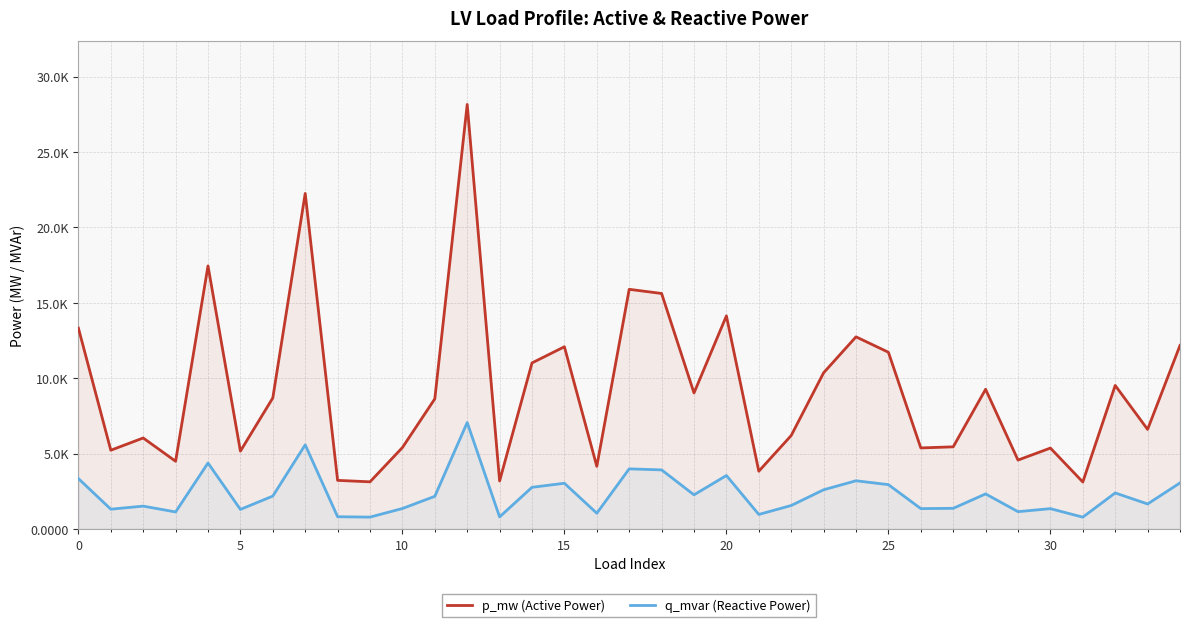

True or false: p_mw (Active Power) and q_mvar (Reactive Power) cross at least once.

False